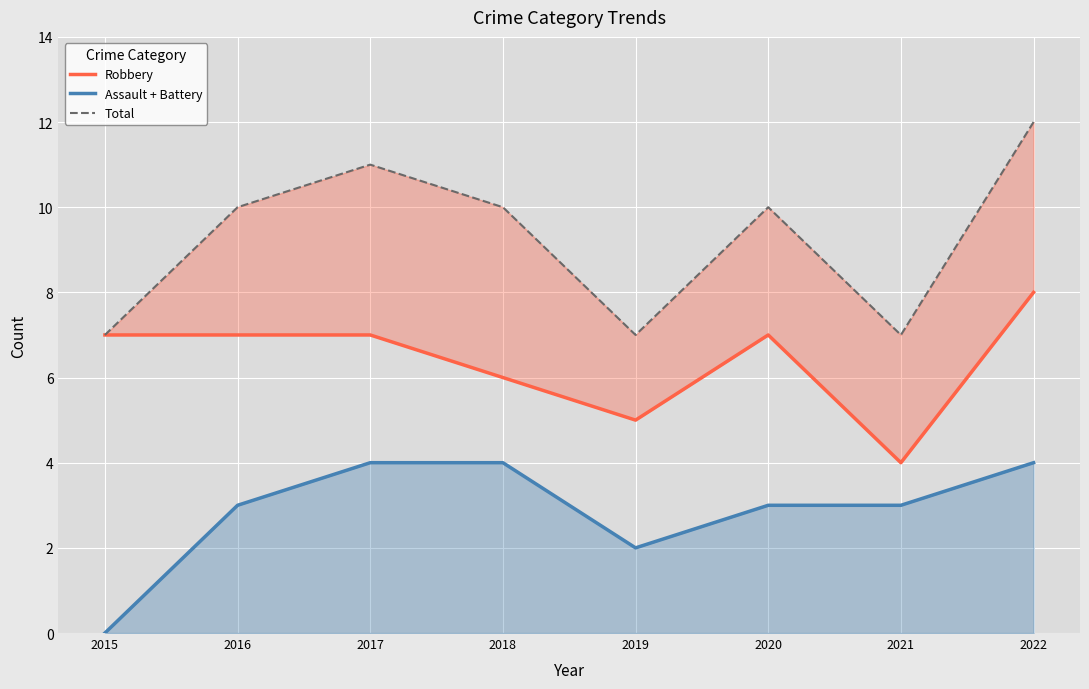

At 2022, list the series in order from smallest to largest.

Assault + Battery, Robbery, Total